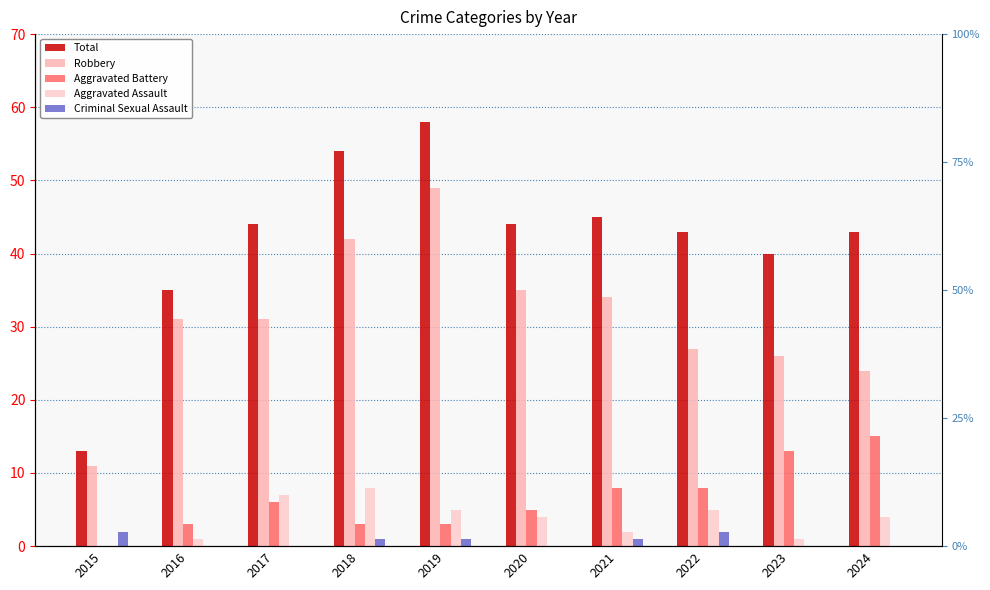

What is the value of the Robbery bar at the 5th from the left?

49